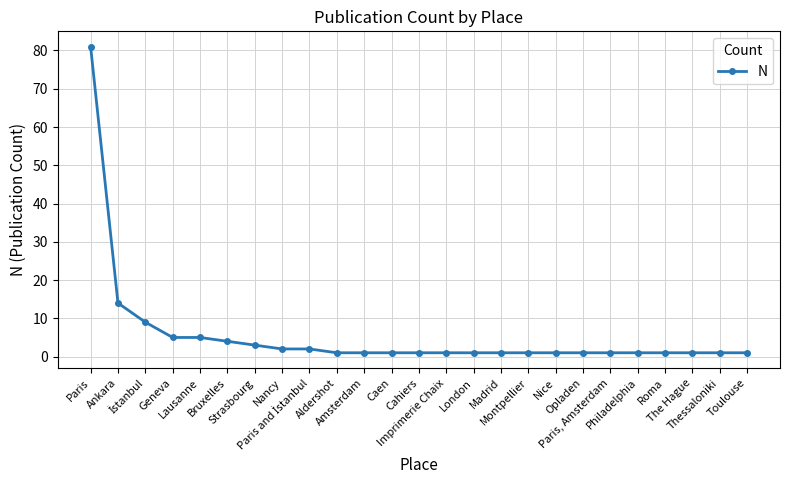

How many categories are shown in the chart?

25